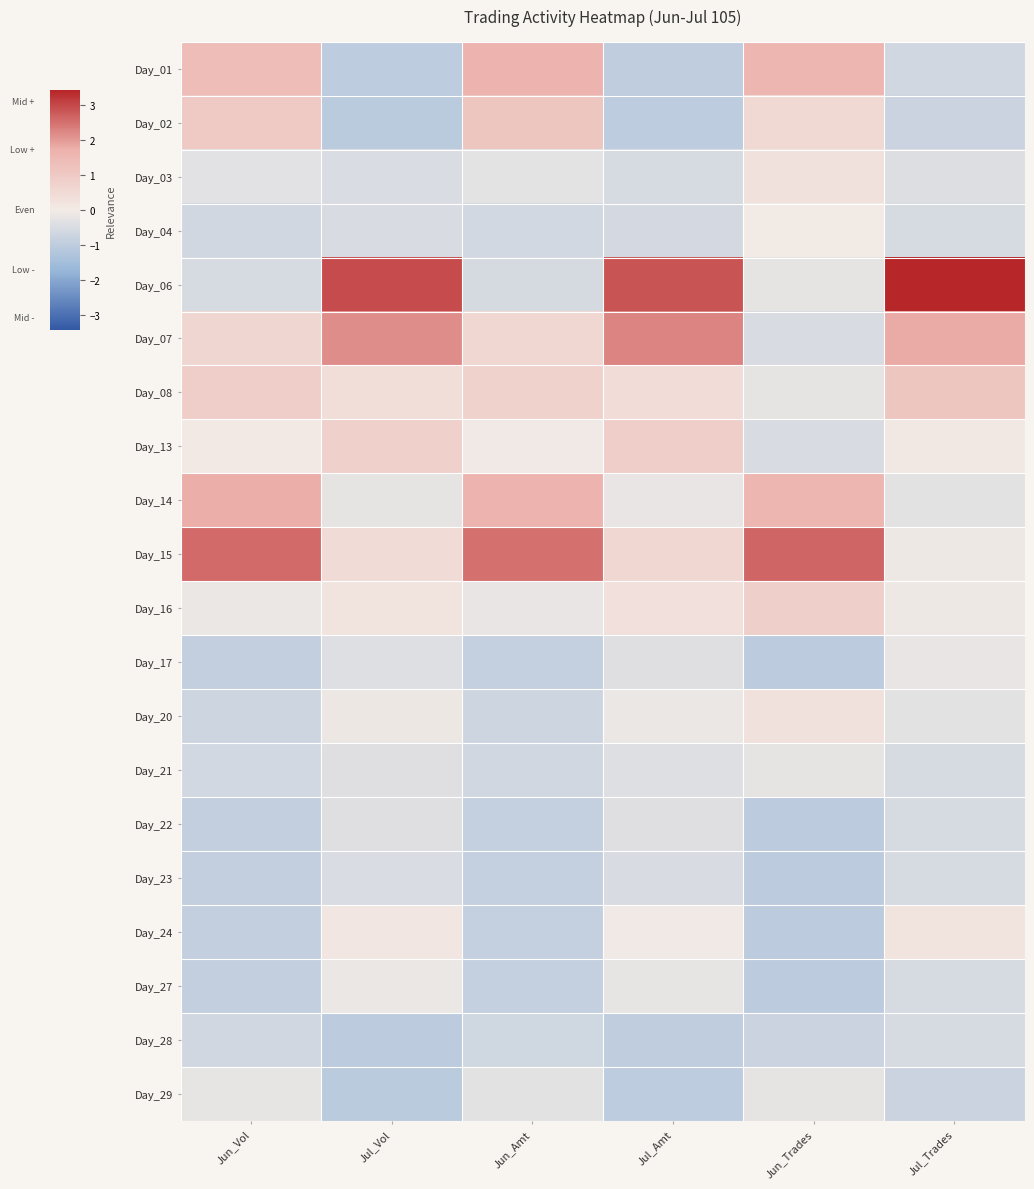

Which series has the largest range (max minus min)?

Day_06